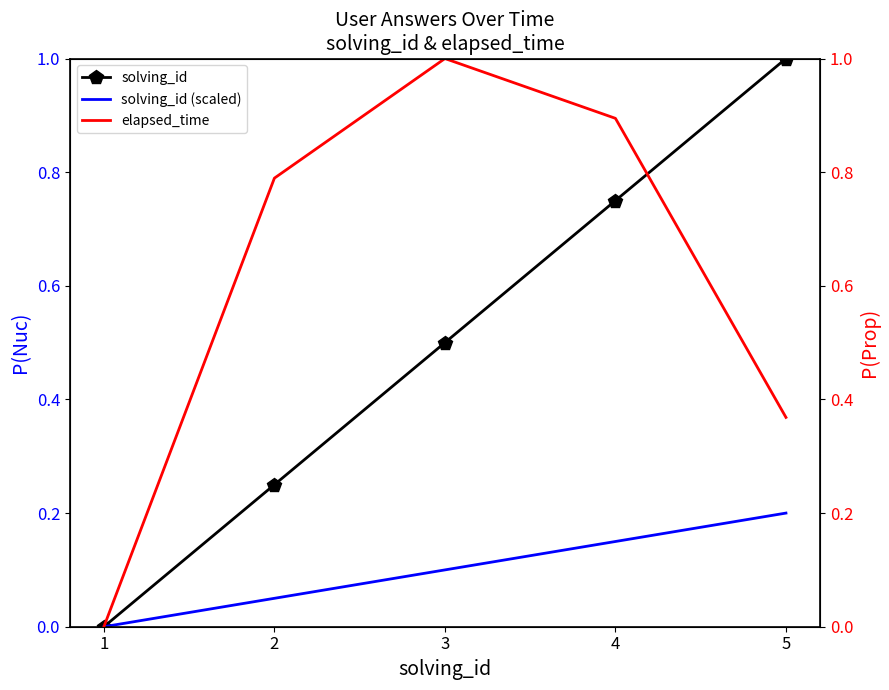

True or false: solving_id has more than 0 interior local peaks.

False